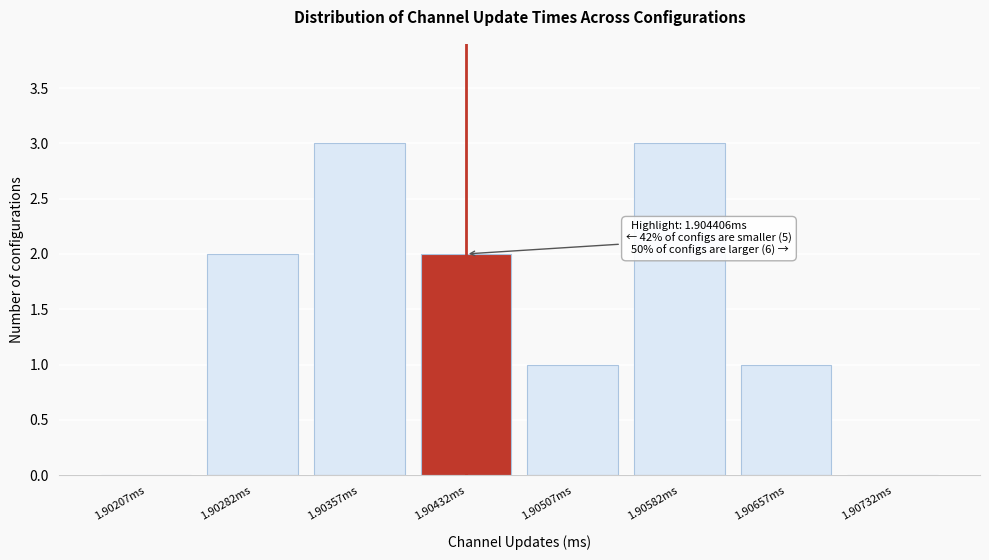

Reading left to right, transcribe all the data shown in this chart.

1.90207ms=0	1.90282ms=2	1.90357ms=3	1.90432ms=2	1.90507ms=1	1.90582ms=3	1.90657ms=1	1.90732ms=0